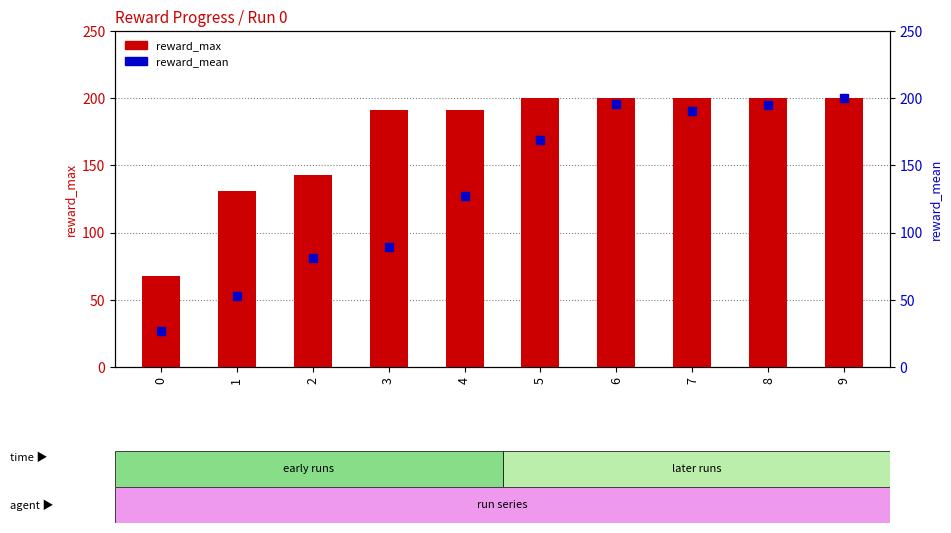

Is it true that reward_max equals 200.0 at 9?

True